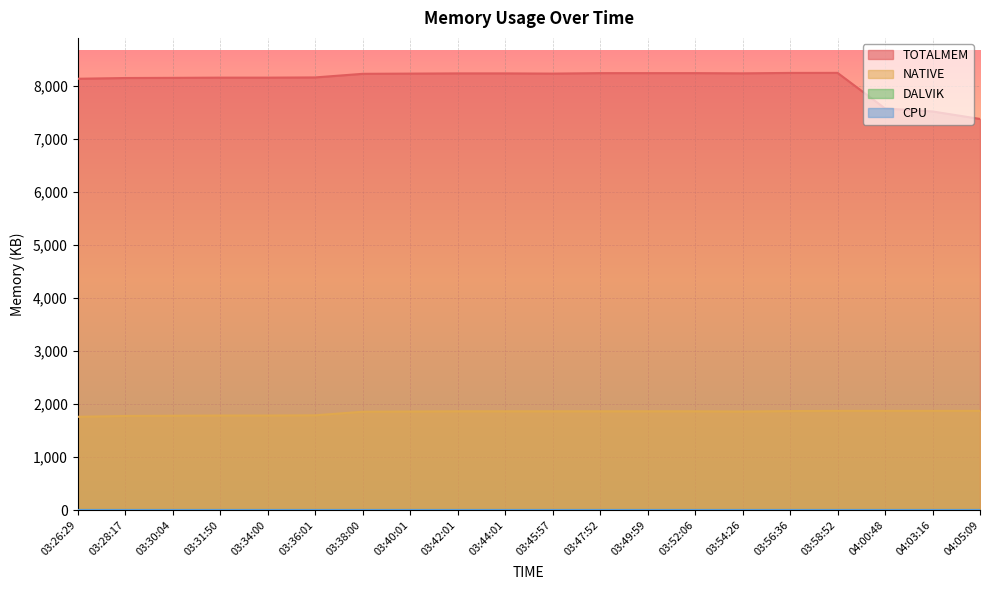

How many values in the TOTALMEM series are below 8234?

10